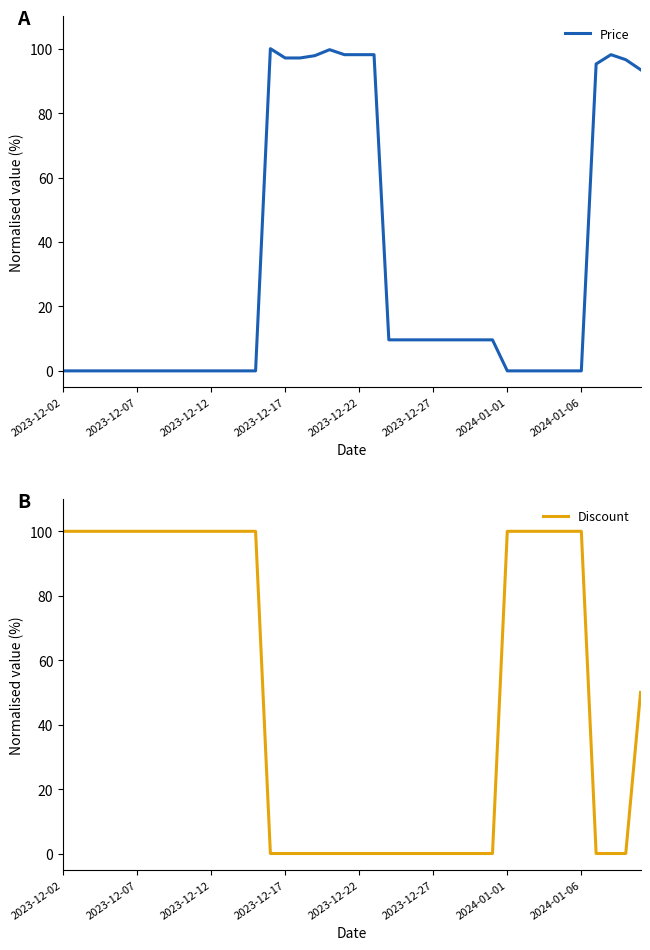

What is the total value across all series at 2023-12-12?

100.0